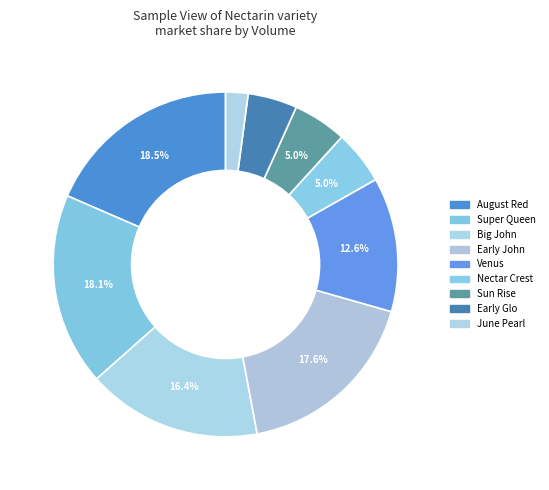

How many slices are in this pie chart?

9